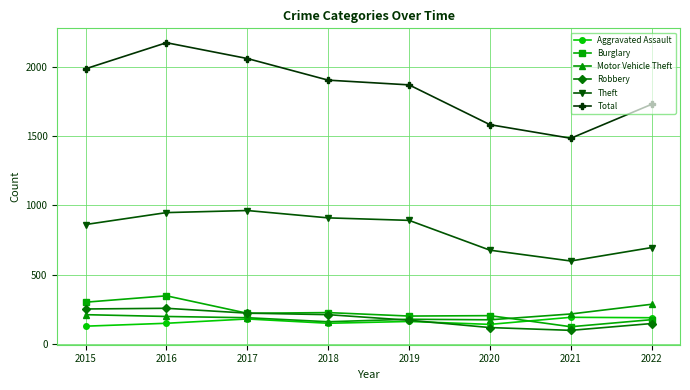

The Motor Vehicle Theft series shows 160 at 2018. True or false?

True